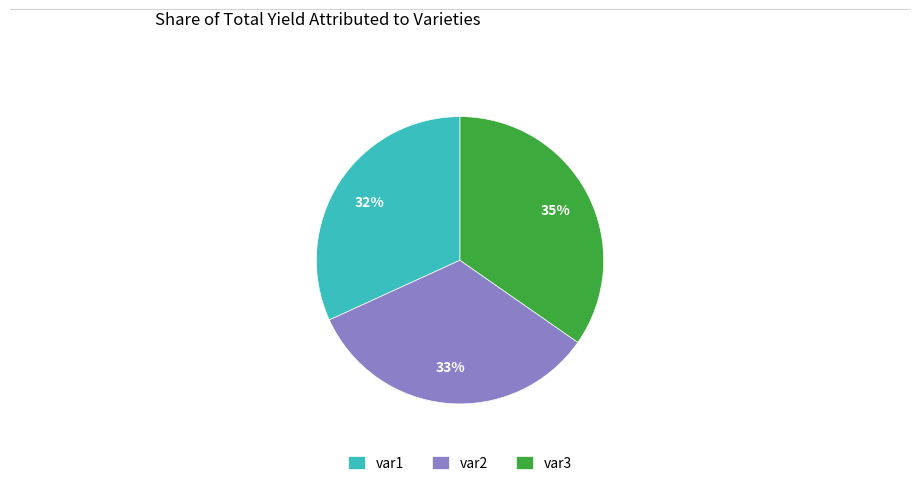

How many slices are in this pie chart?

3